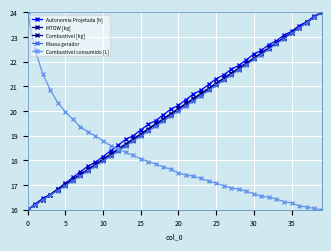

Which series has the largest range (max minus min)?

Autonomia Projetada [h]